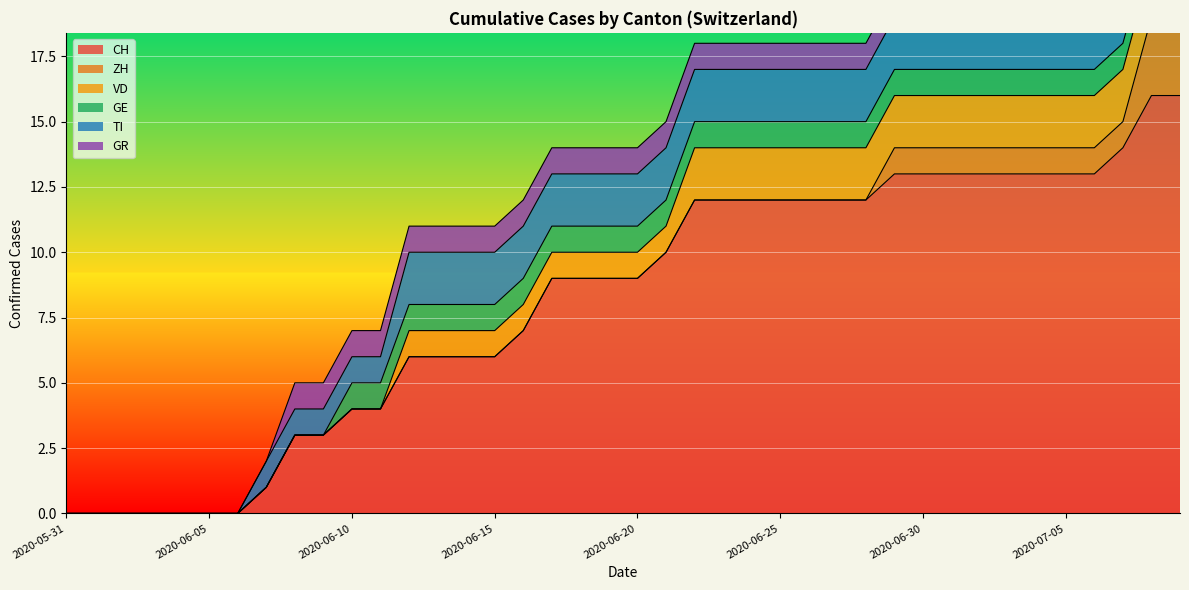

What is the average value of the VD series?

1